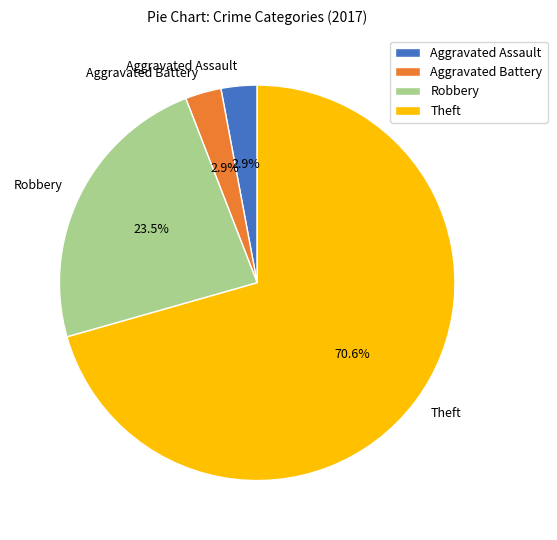

What percentage is NOT represented by Aggravated Assault?

97.1%